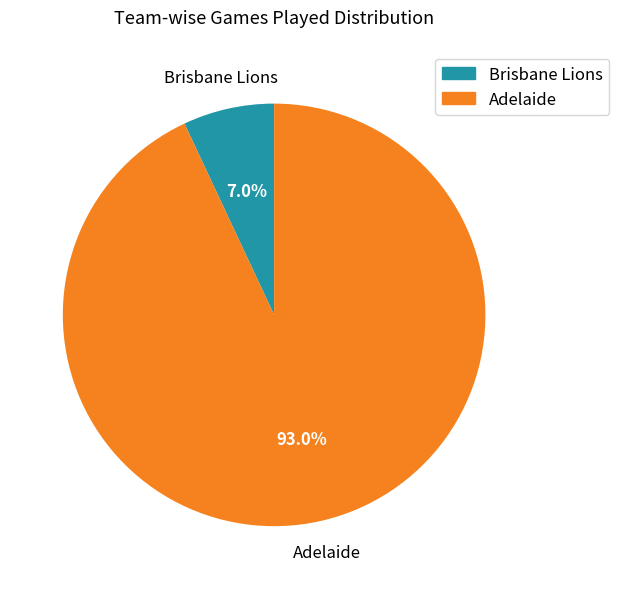

To the nearest percent, what is the average slice percentage?

50%